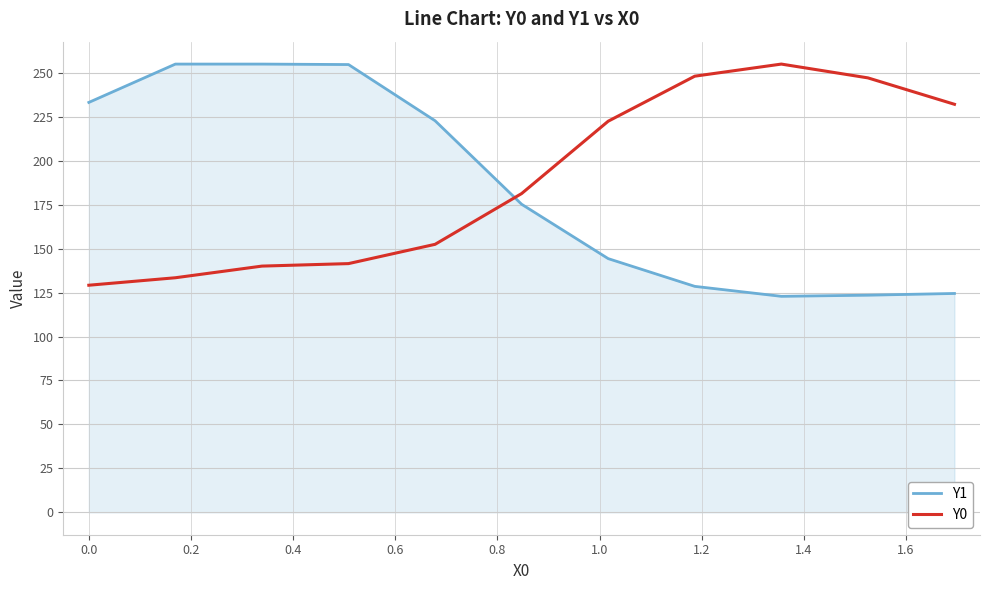

What is the difference between the maximum and minimum values in the Y1 series?

132.1